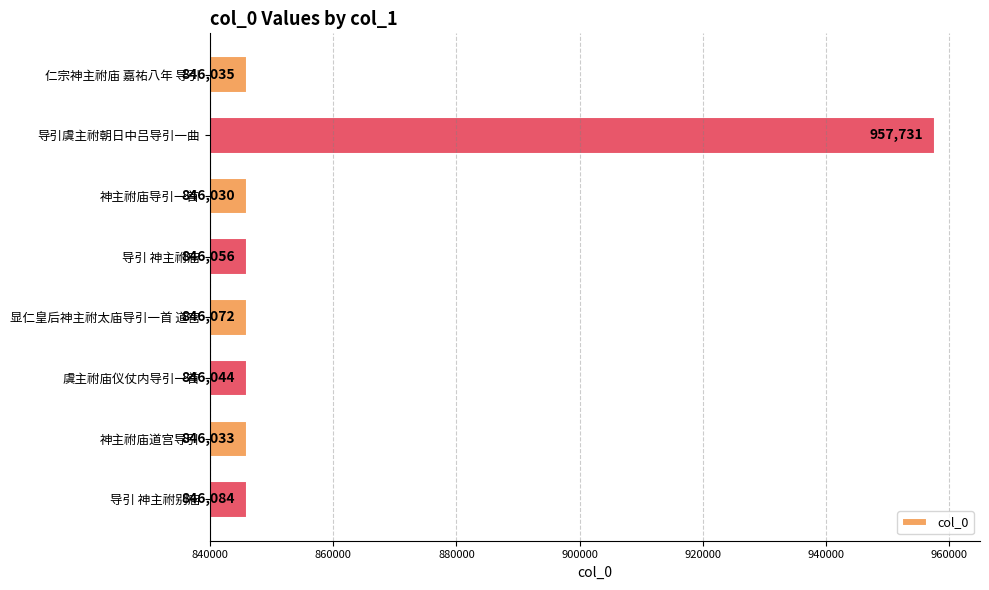

Count the number of categories in the chart.

8